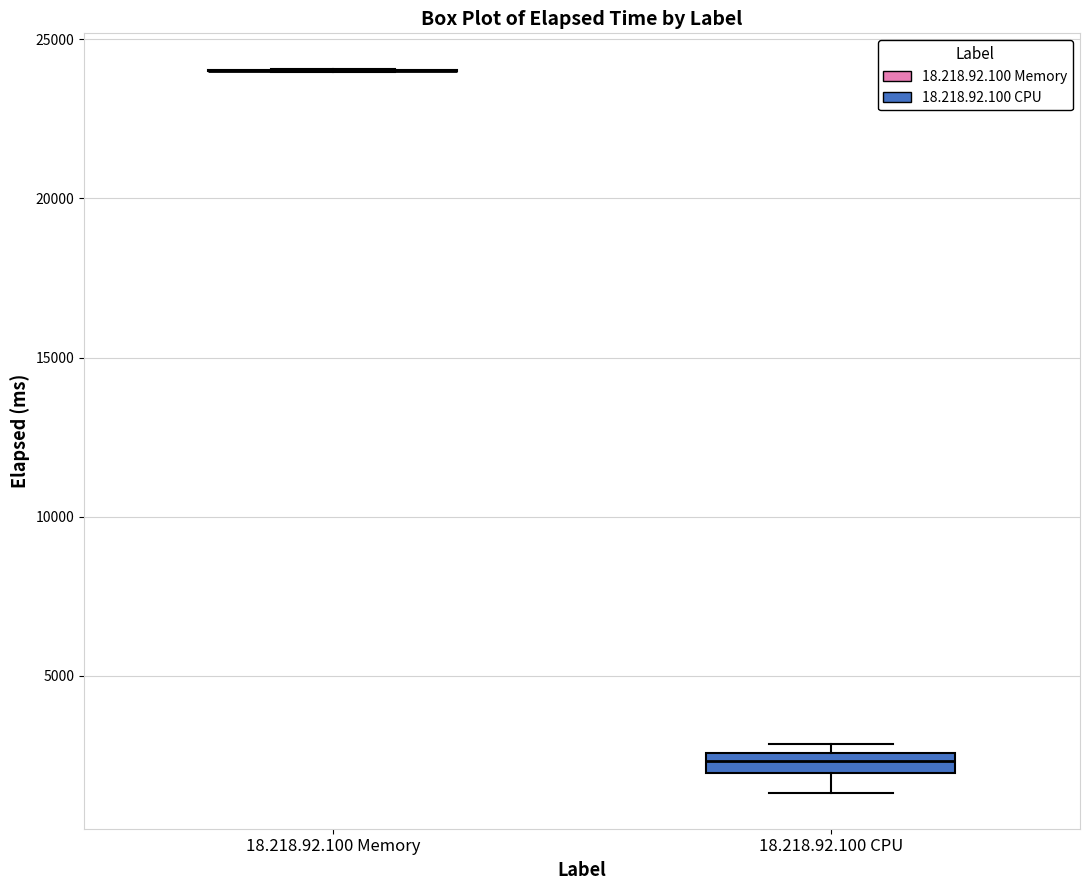

Where is the upper edge of the box for 18.218.92.100 CPU on the y-axis? The values are not printed on the chart, so give them approximately, as read against the axis.

2500